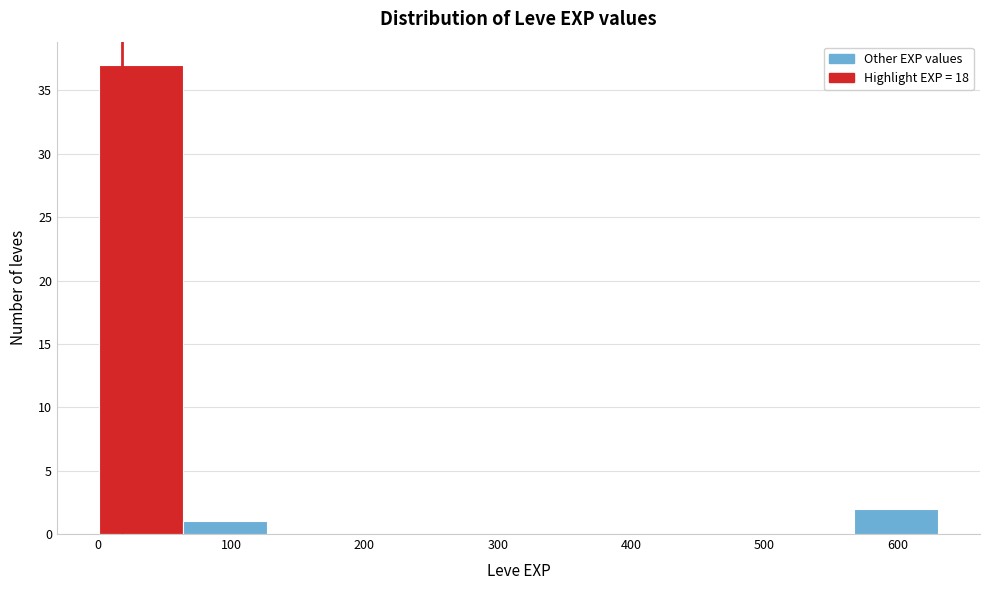

Over which range of the x-axis is the bar tallest?

0 to 60